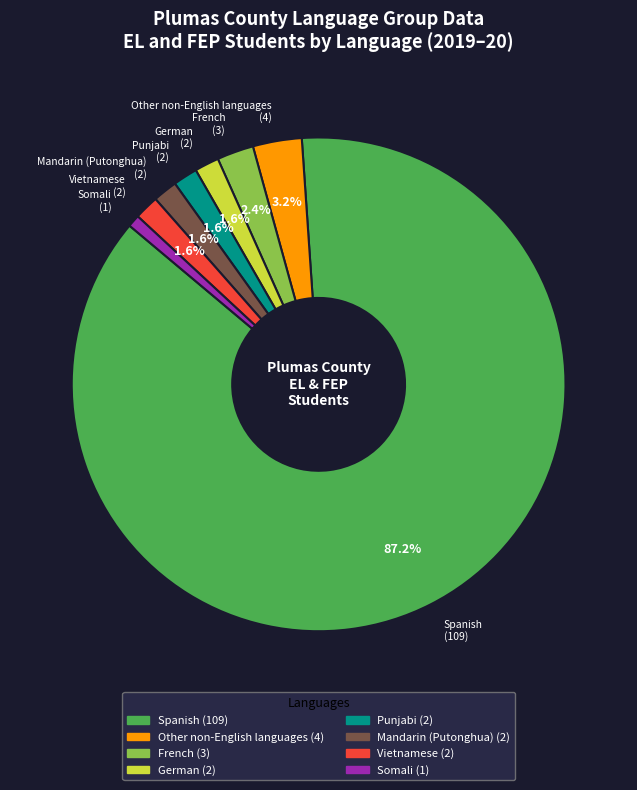

How many slices are in this pie chart?

8